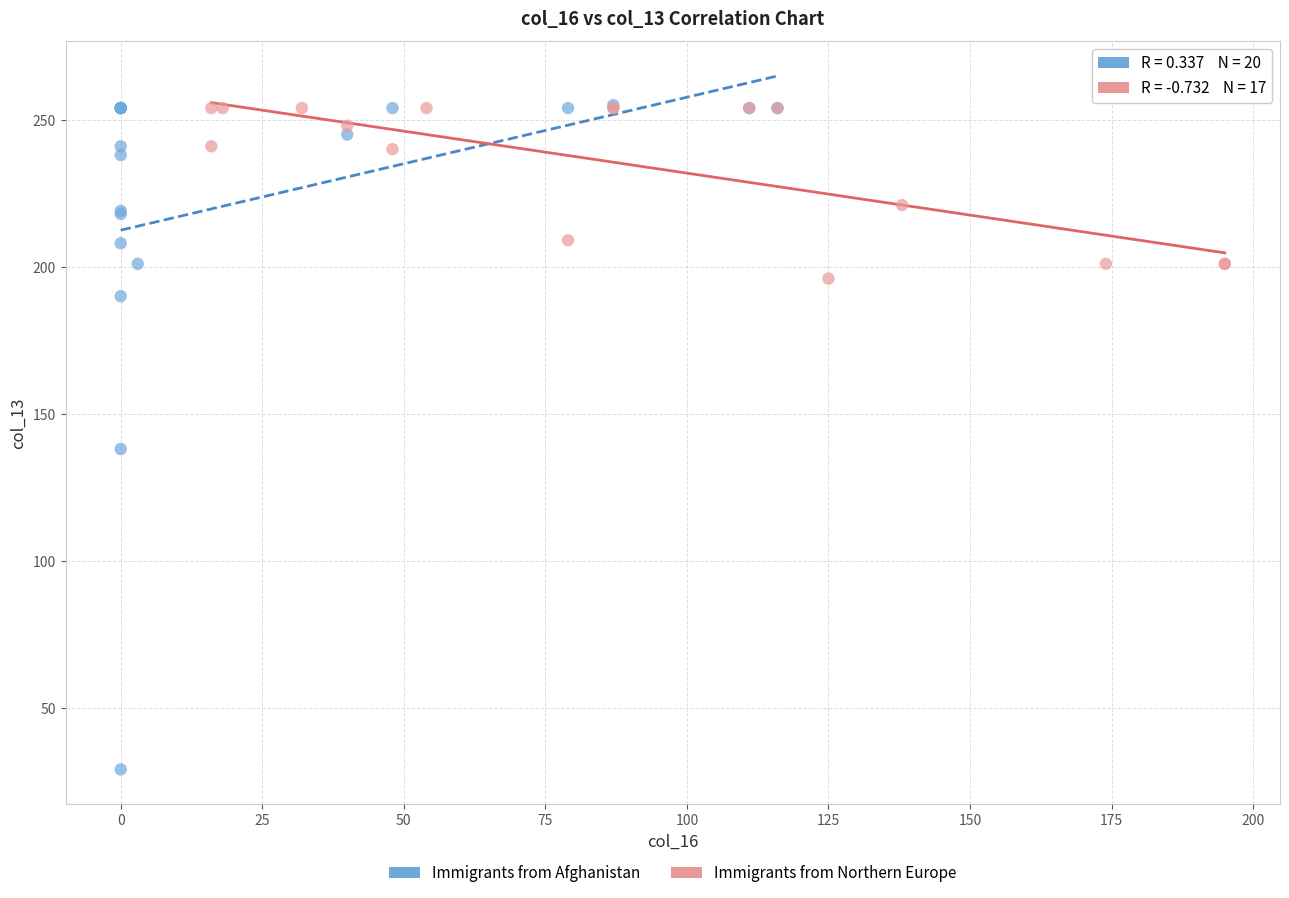

Which series has the largest Y range (max minus min)?

Immigrants from Afghanistan